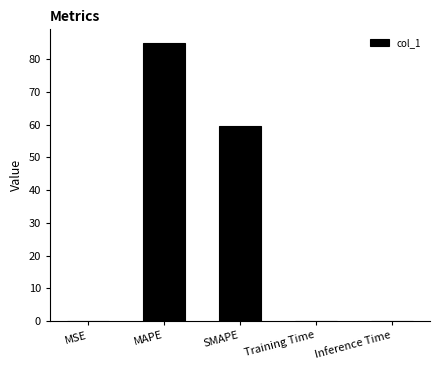

What is the sum of the values at SMAPE and MAPE?

144.4